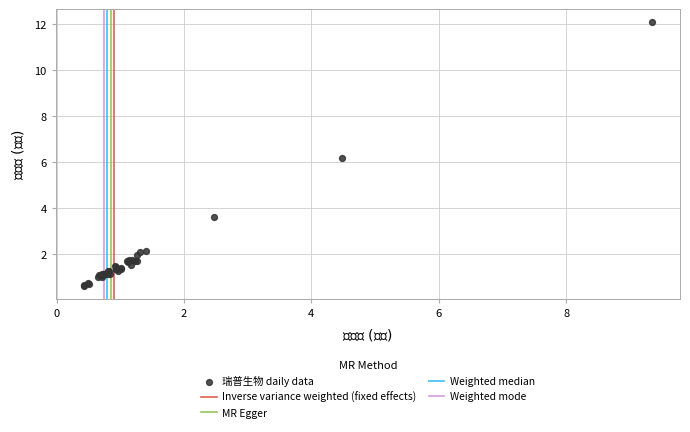

What Y value in the scatter plot is closest to 6?

6.2